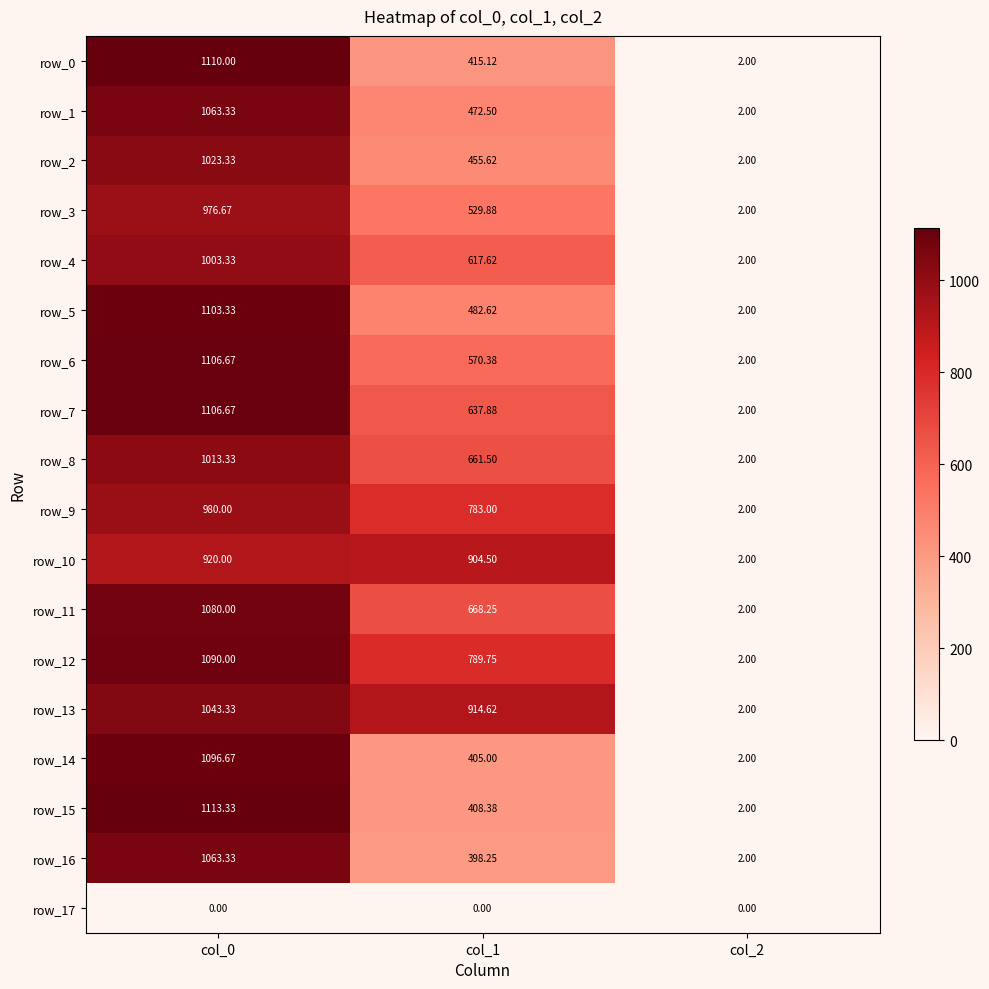

What is the sum of all row_6 values?

1679.1